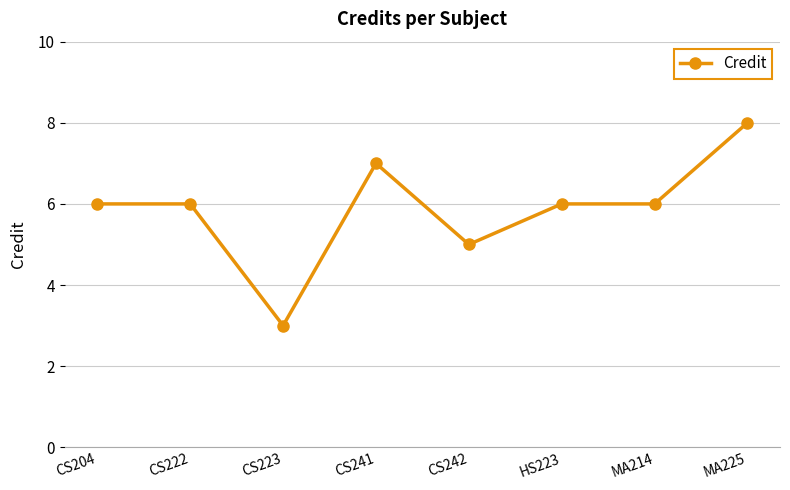

What is the value of the 2nd point from the left?

6